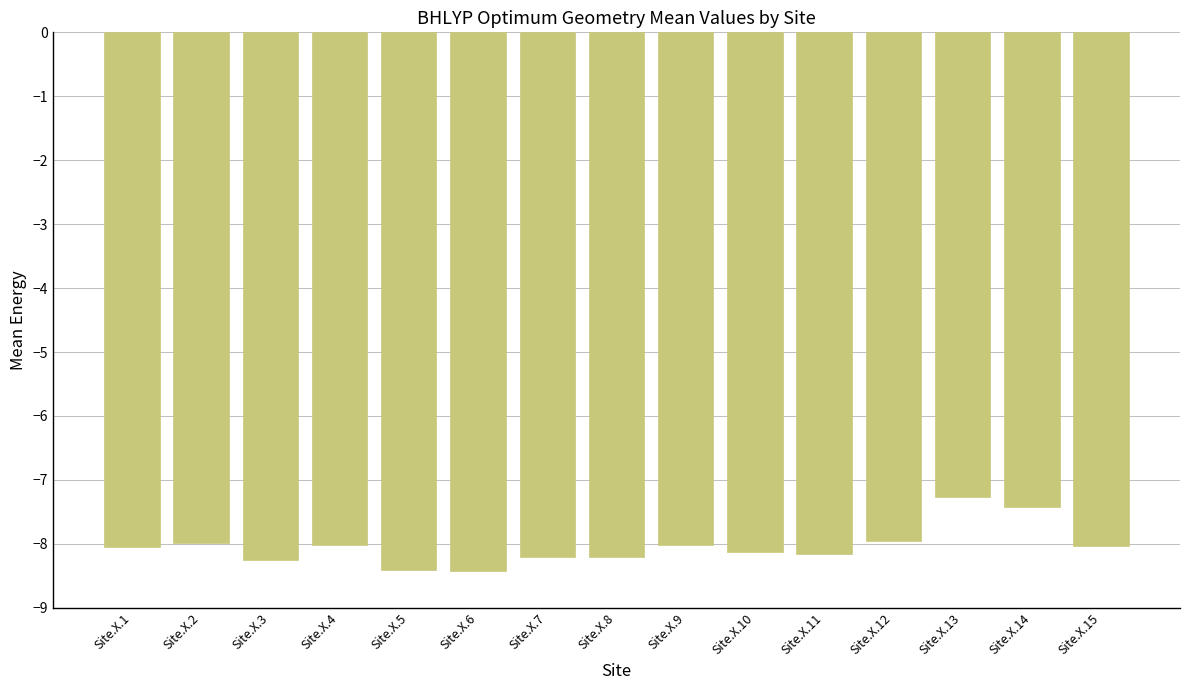

How many bars are there in total?

15